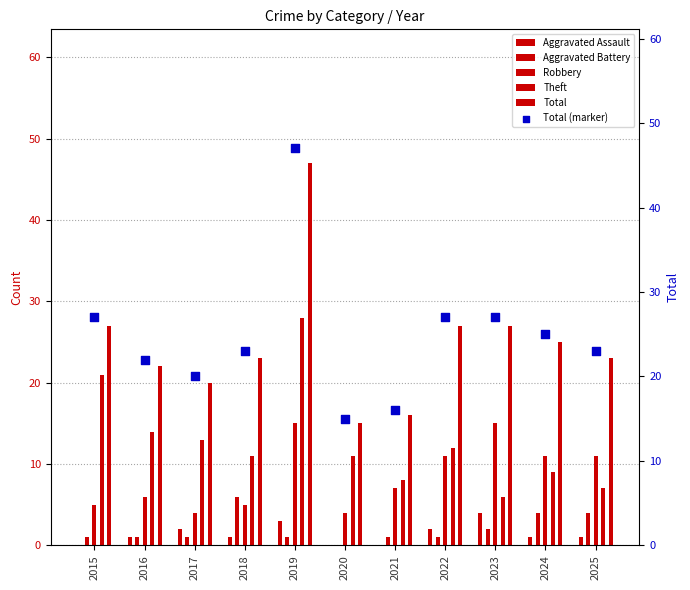

Which series has the largest total across all categories?

Total